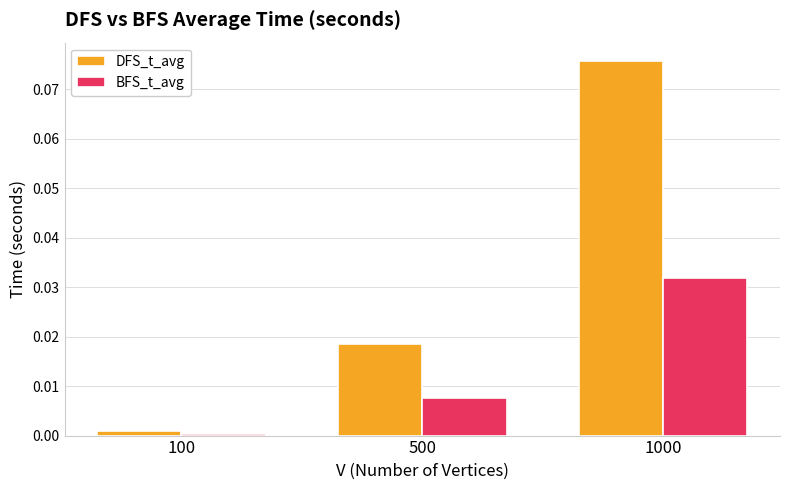

Rank the series at 1000 from lowest to highest value.

BFS_t_avg, DFS_t_avg